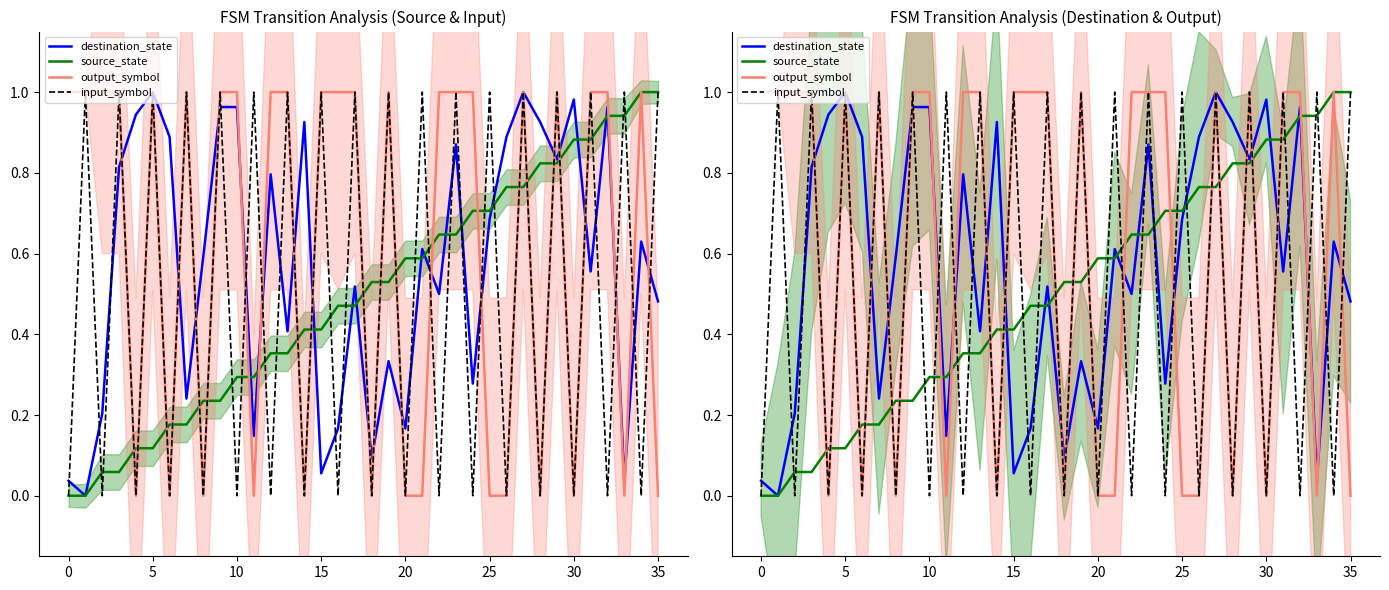

What is the label of the 8th point from the right?

28